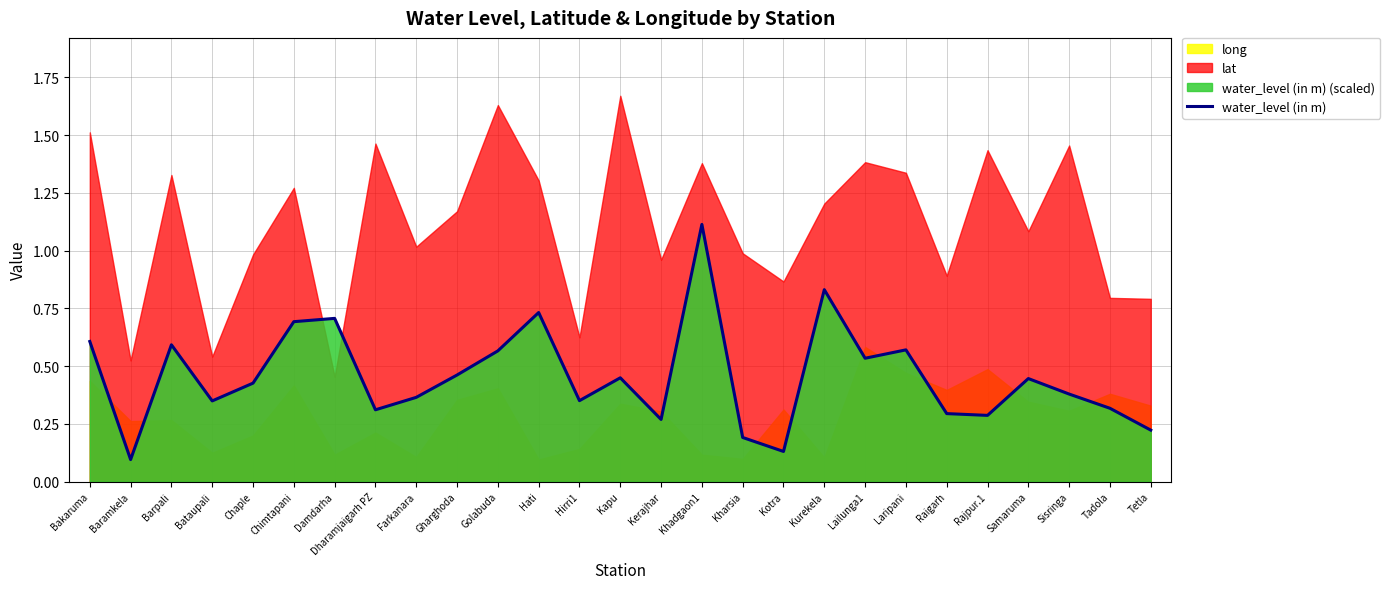

What is the change in value from Bataupali to Damdarha?

+0.4